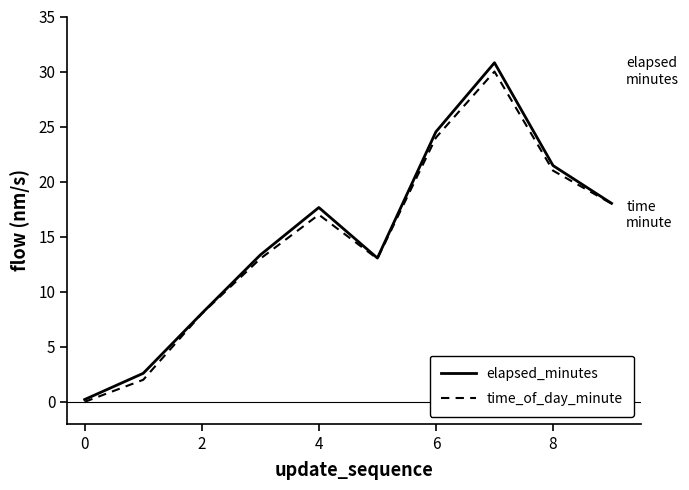

True or false: time_of_day_minute has more than 2 interior local peaks.

False